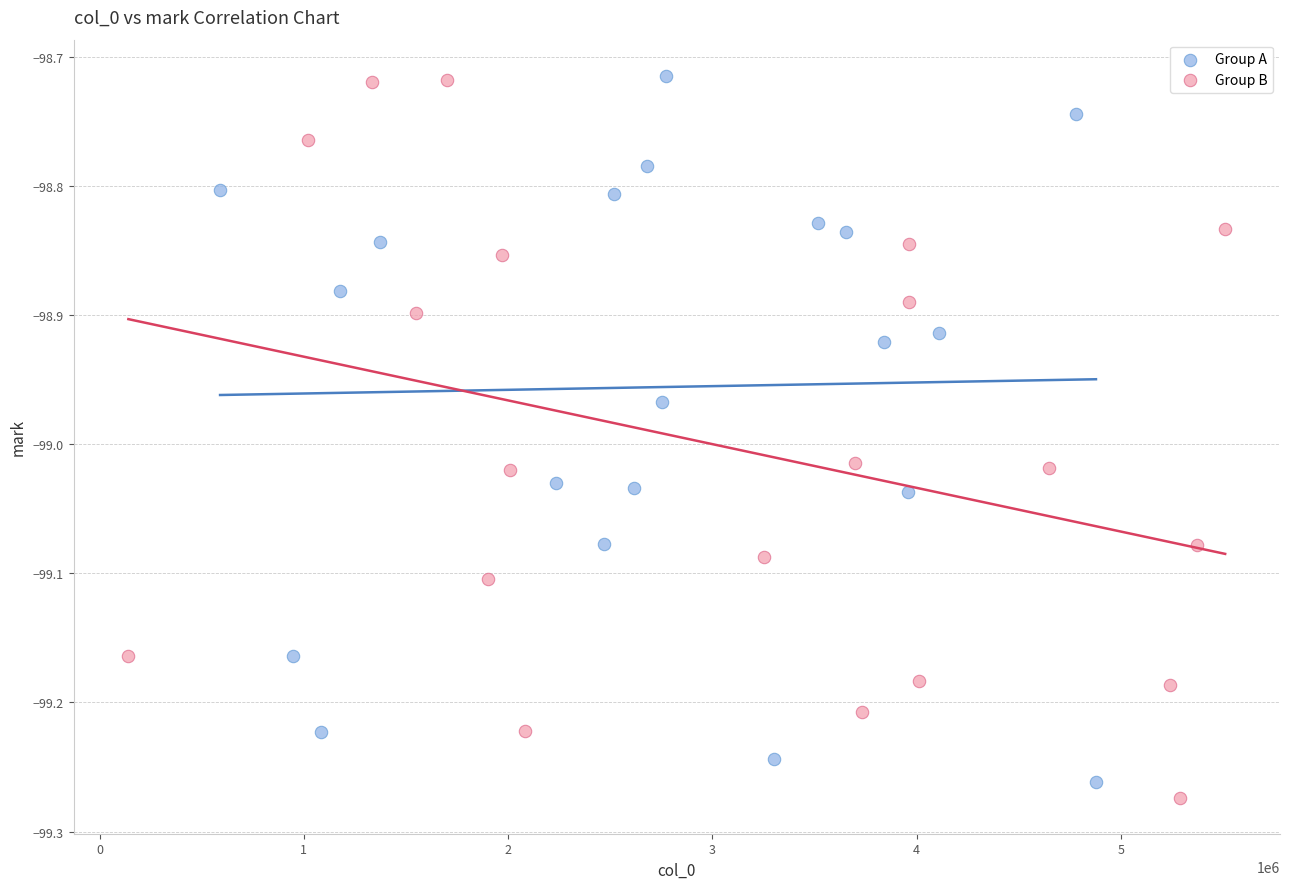

What are all the series names shown in the legend?

Group A, Group B